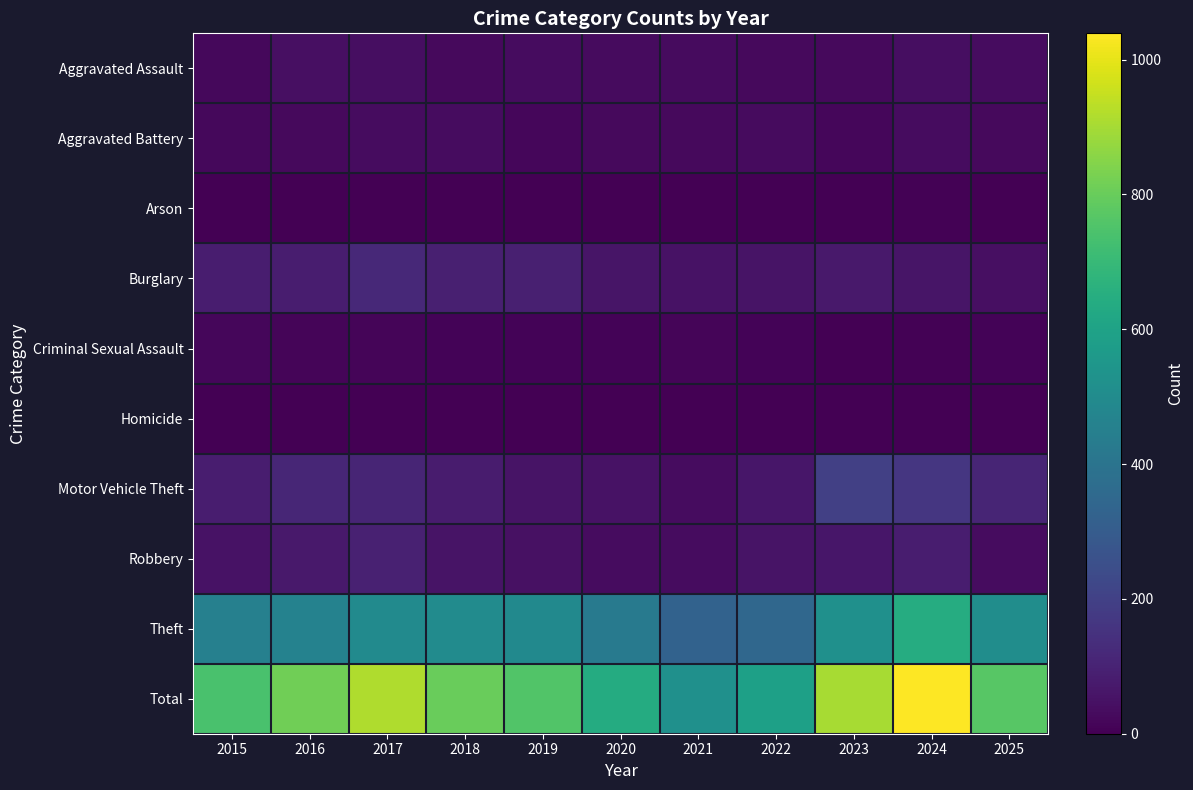

Which has a higher value, 2020 or 2025?

2025